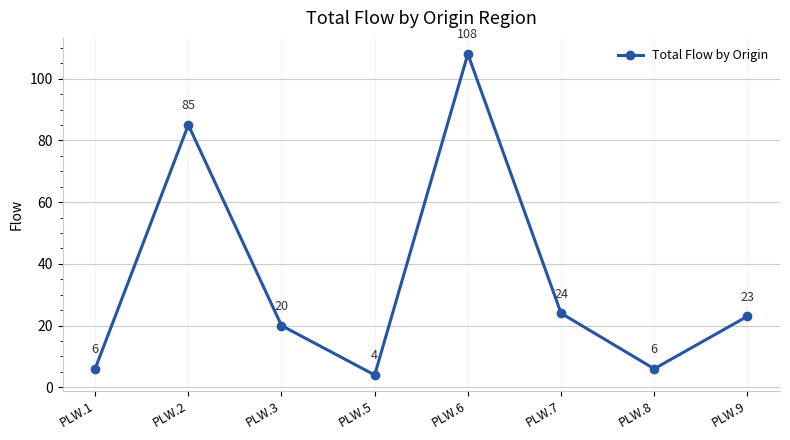

Does the chart display data point markers on the line(s)?

Yes